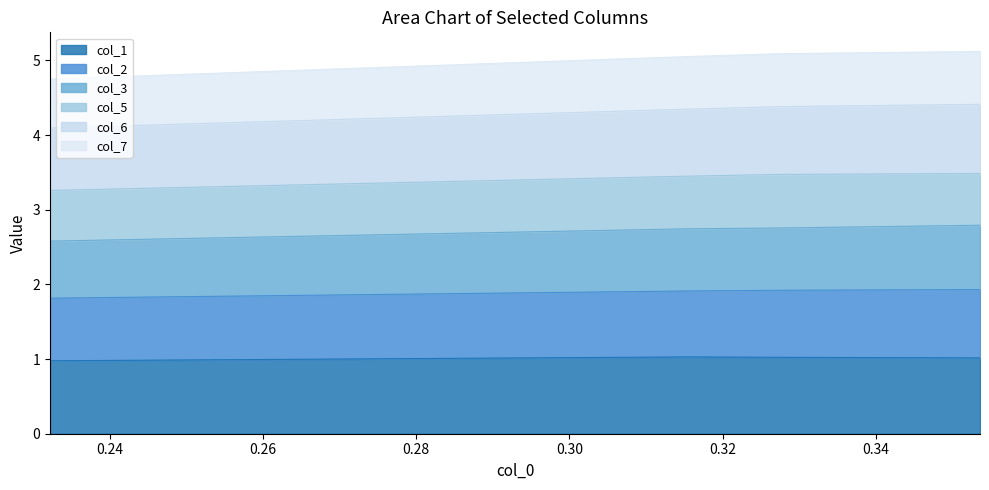

True or false: col_3 and col_1 intersect in this chart.

False